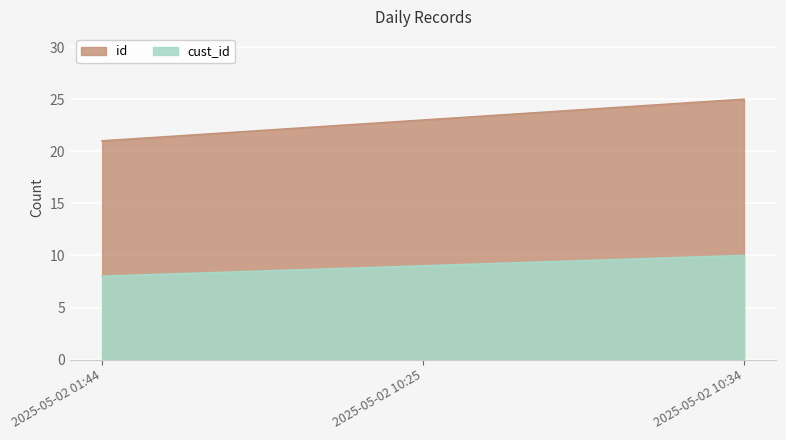

What is the sum of the id values at 2025-05-02 10:34 and 2025-05-02 01:44?

46